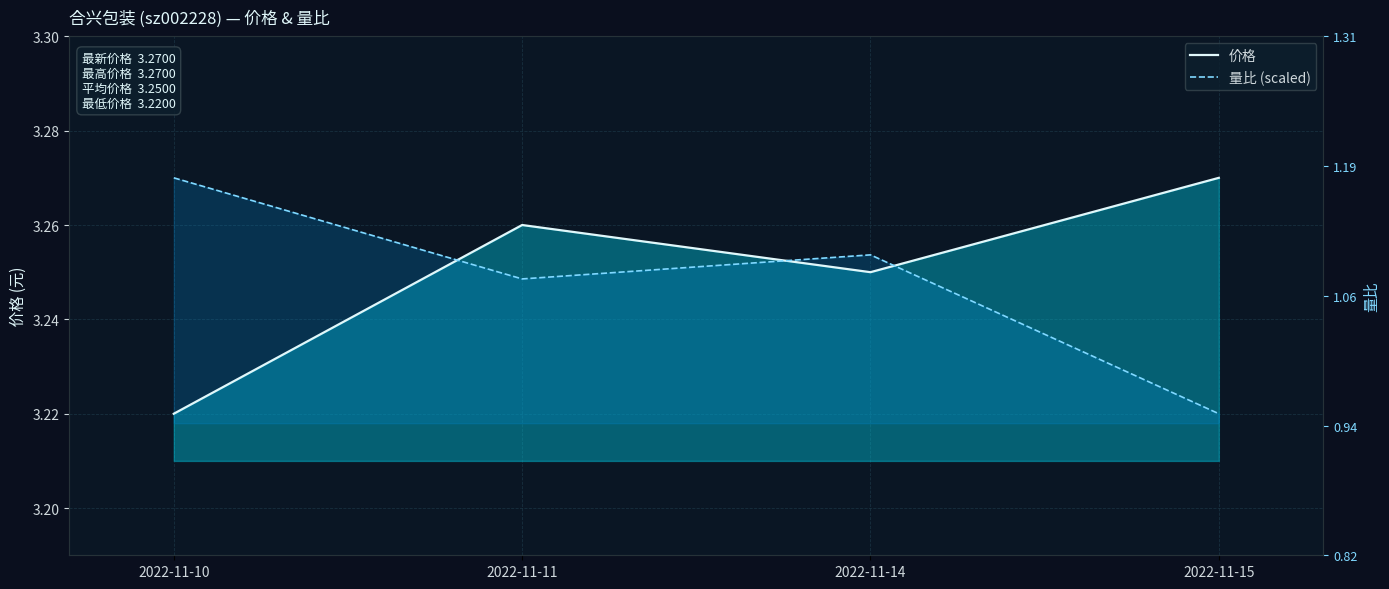

What is the value of the 价格 point at the 3rd from the left?

3.2